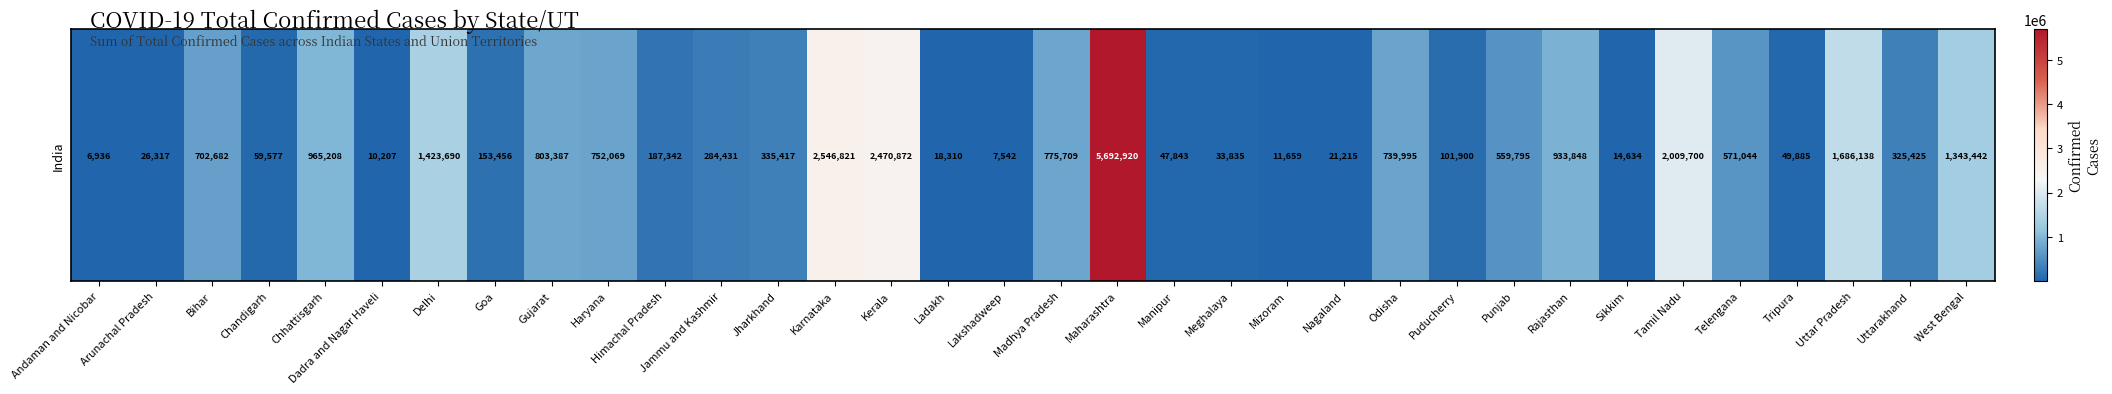

True or false: the data shows 12370 at Lakshadweep.

False